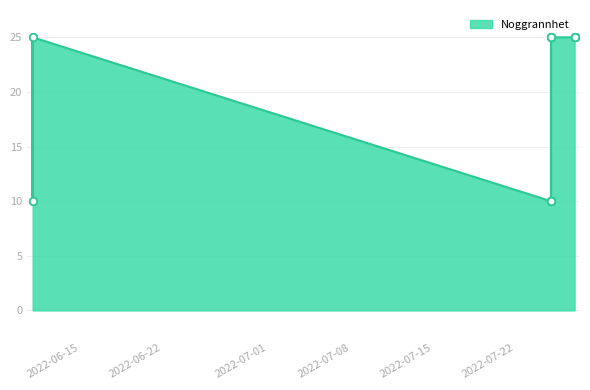

What is the ratio of the value at 2022-06-11 to the value at 2022-07-27?

0.4